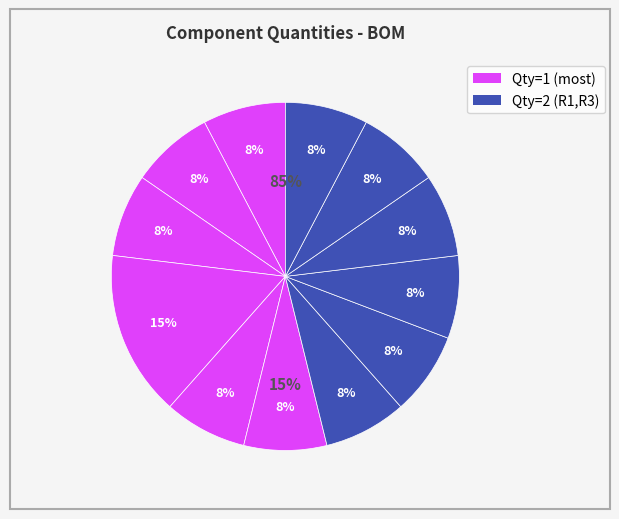

Which category has the biggest portion of the pie?

R1,R3